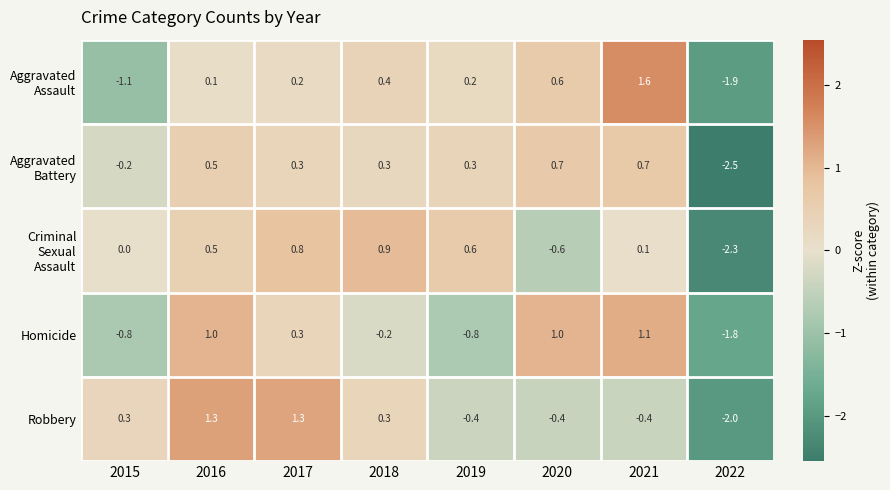

What is the difference between the highest and lowest values at 2016?

1.2